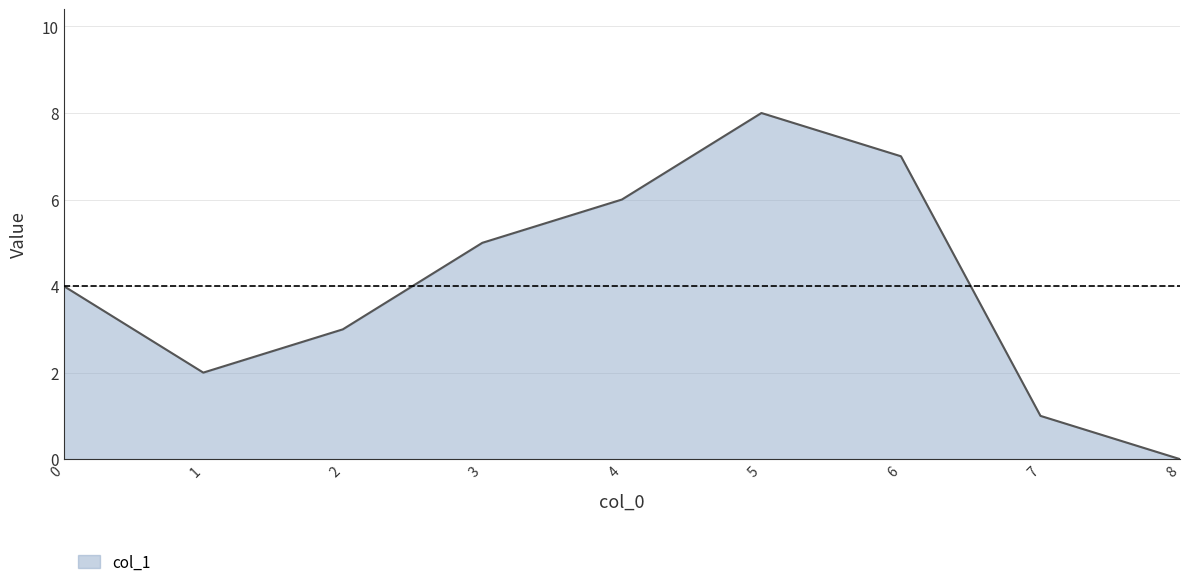

True or false: the data shows 7 at 6.

True